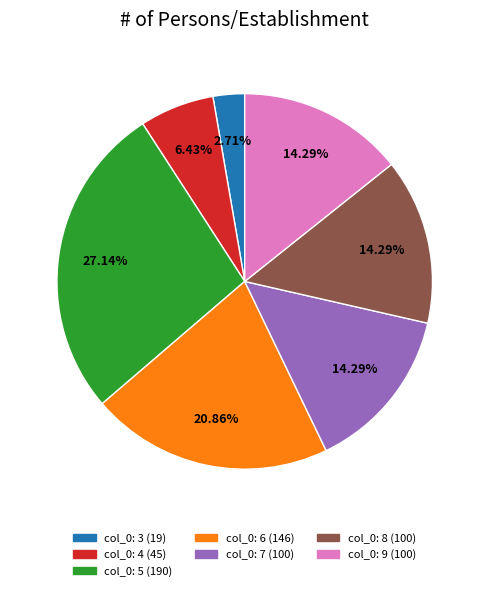

To the nearest percent, what is the average slice percentage?

14%